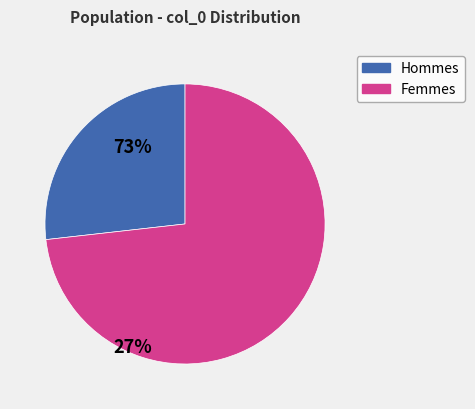

Which category has the biggest portion of the pie?

Femmes